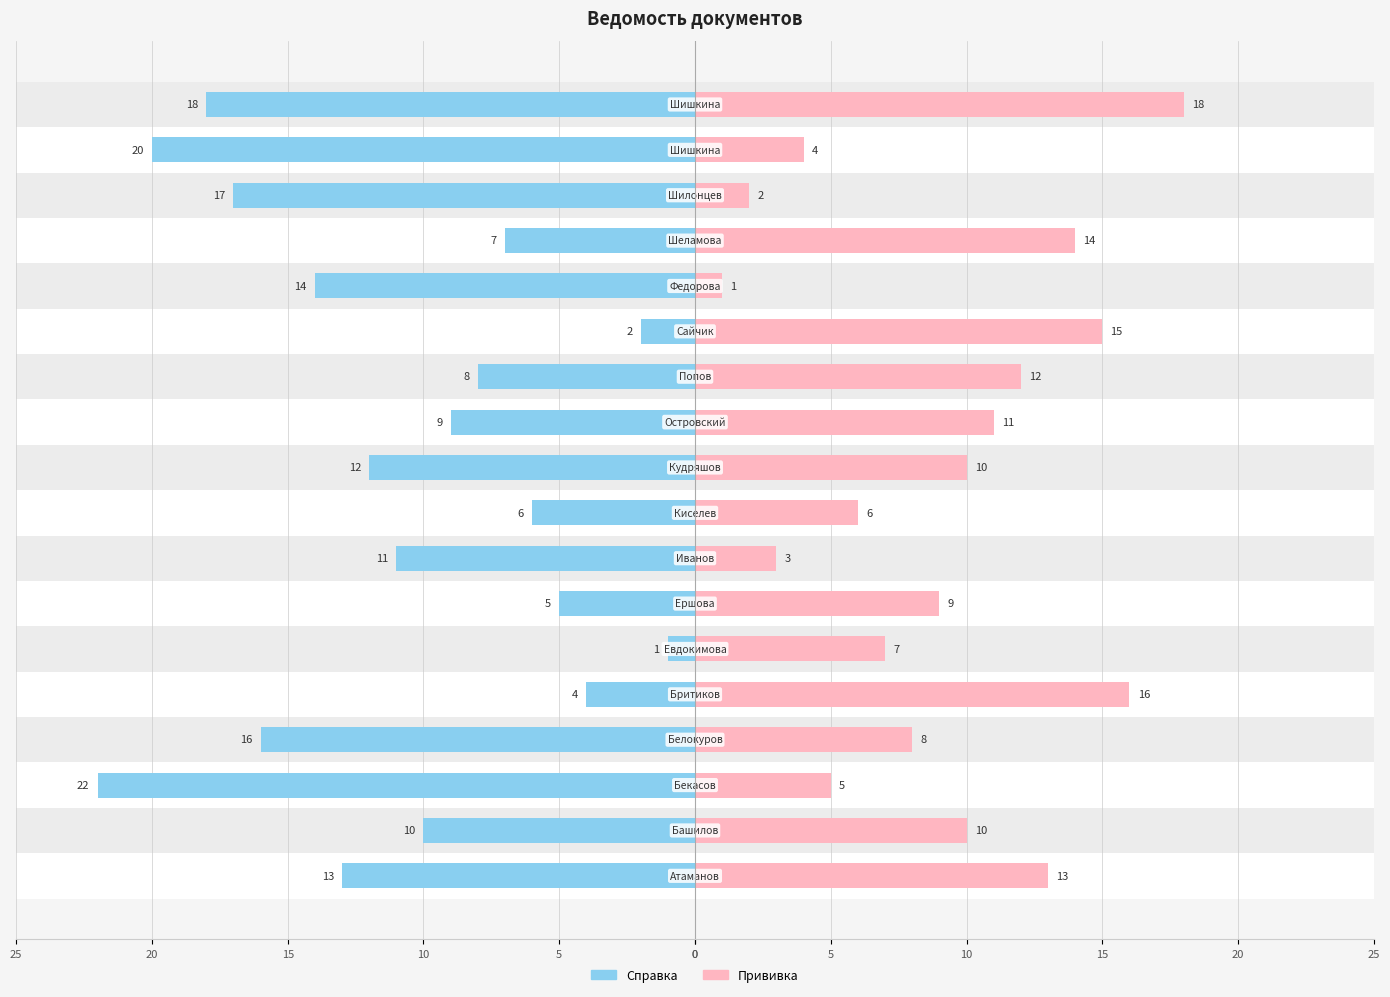

Which series changed the most between 5 and 14?

Прививка